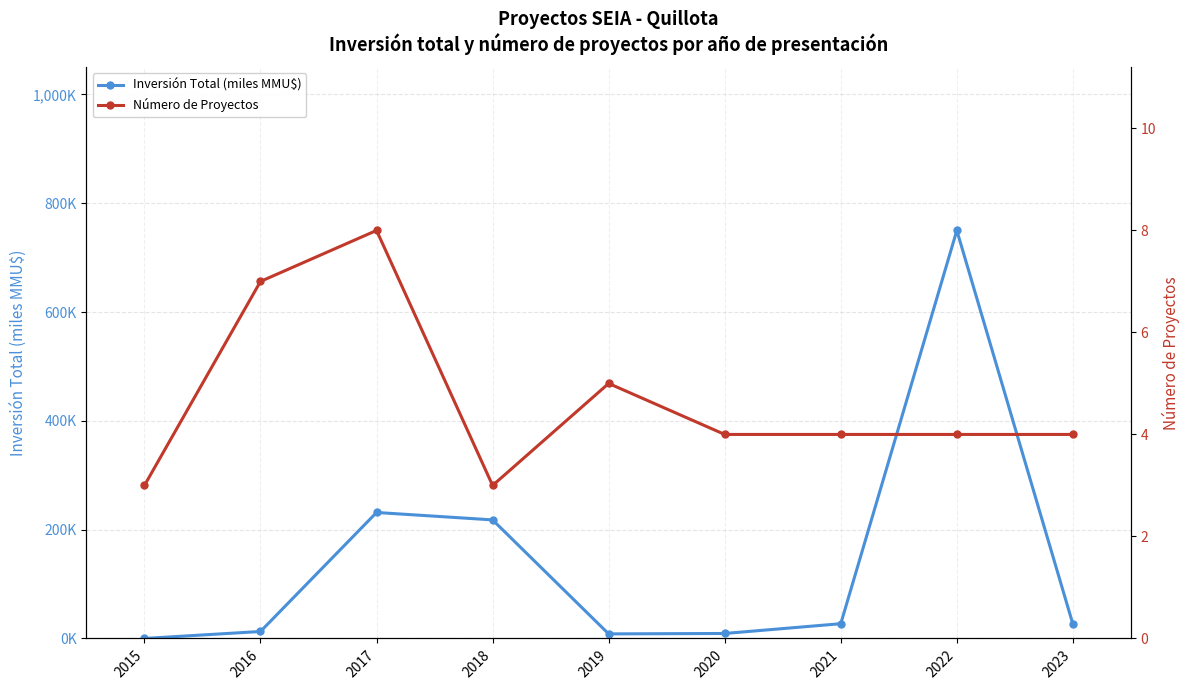

How many data points in Inversión Total (miles MMU$) are less than 26?

4